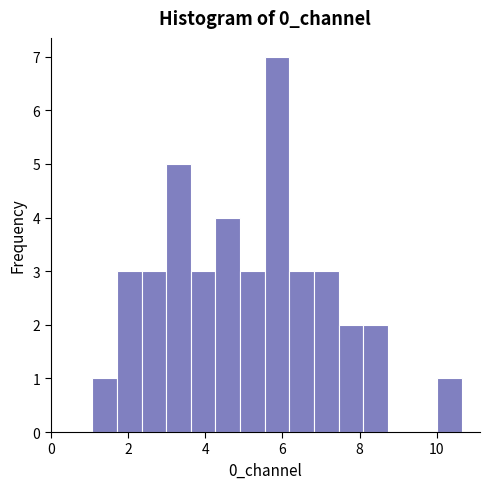

Read against the x-axis, roughly where is the centre of the tallest bar?

5.8